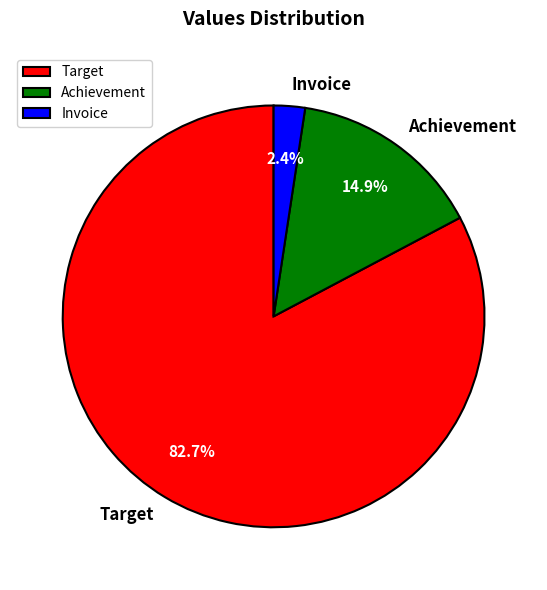

How many slices are in this pie chart?

3